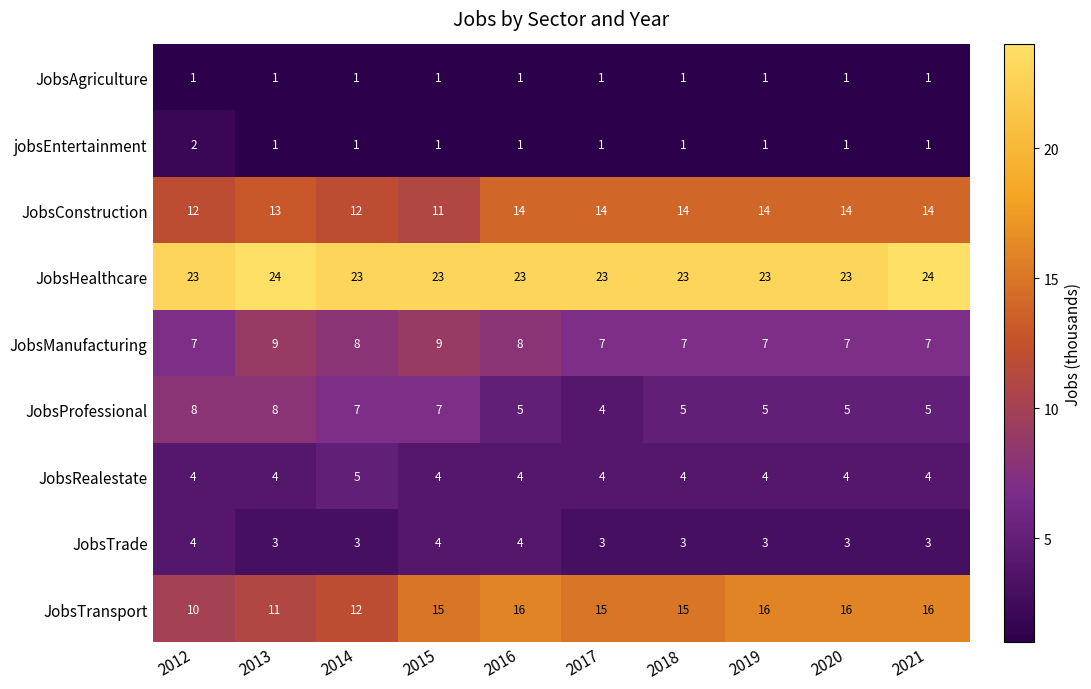

What is the maximum value shown in the chart?

24